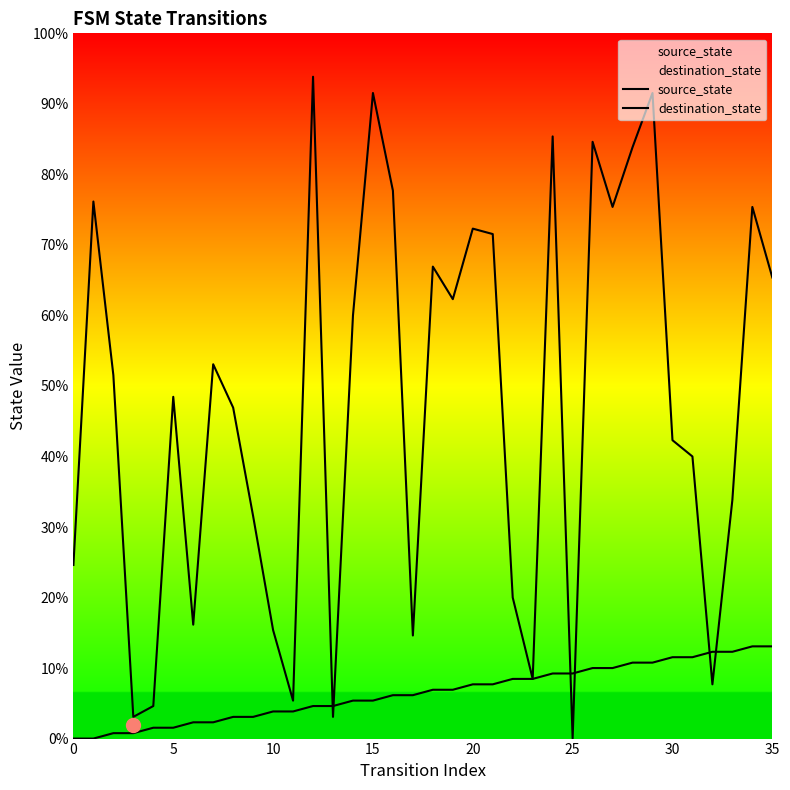

What value does the source_state series have at 14, to the nearest 5?

5